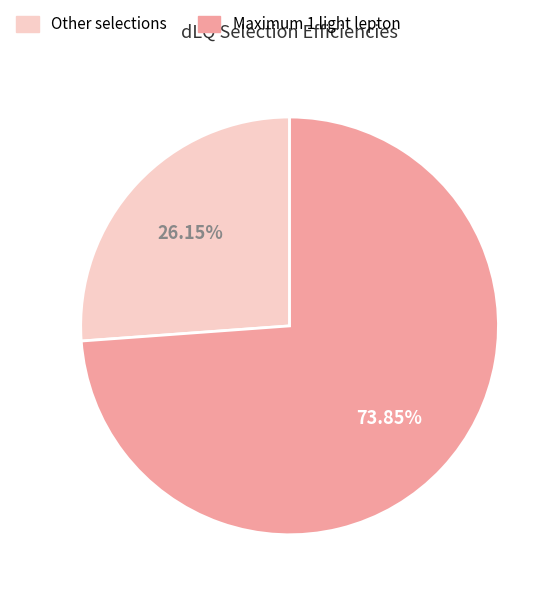

To the nearest percent, what is the average slice percentage?

50%